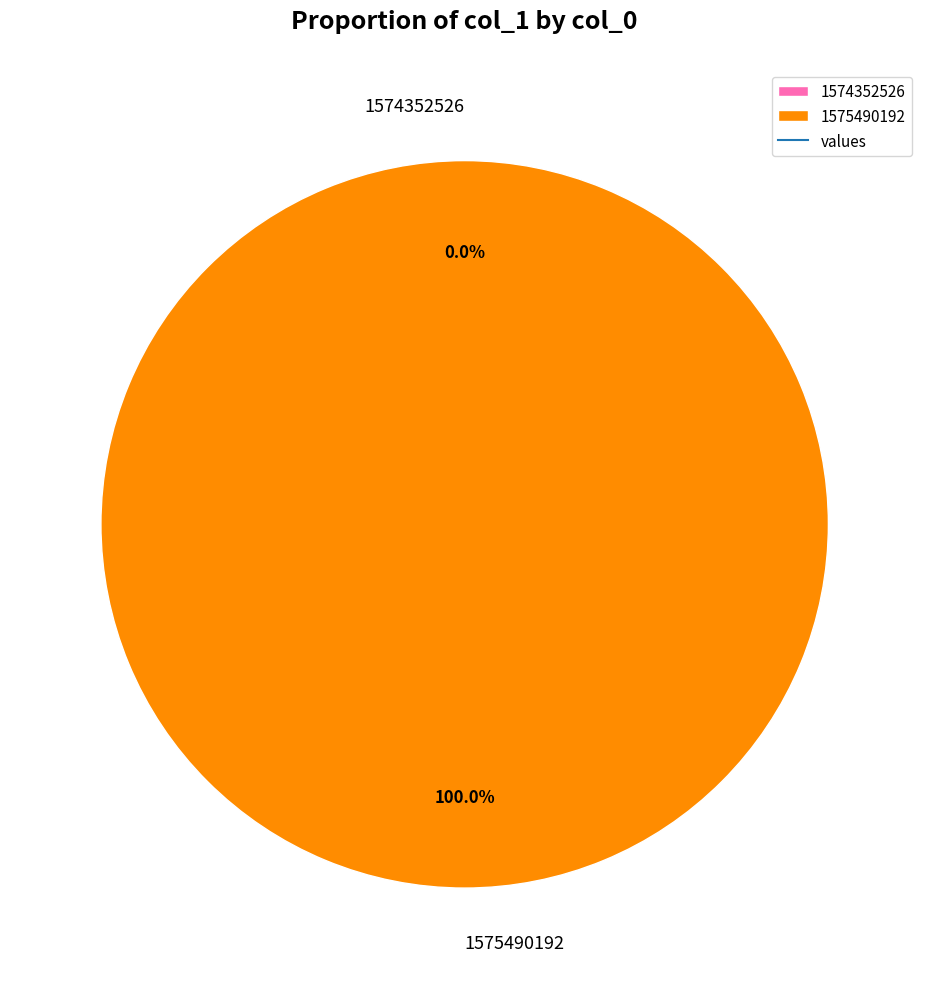

Which slice is the smallest?

1574352526